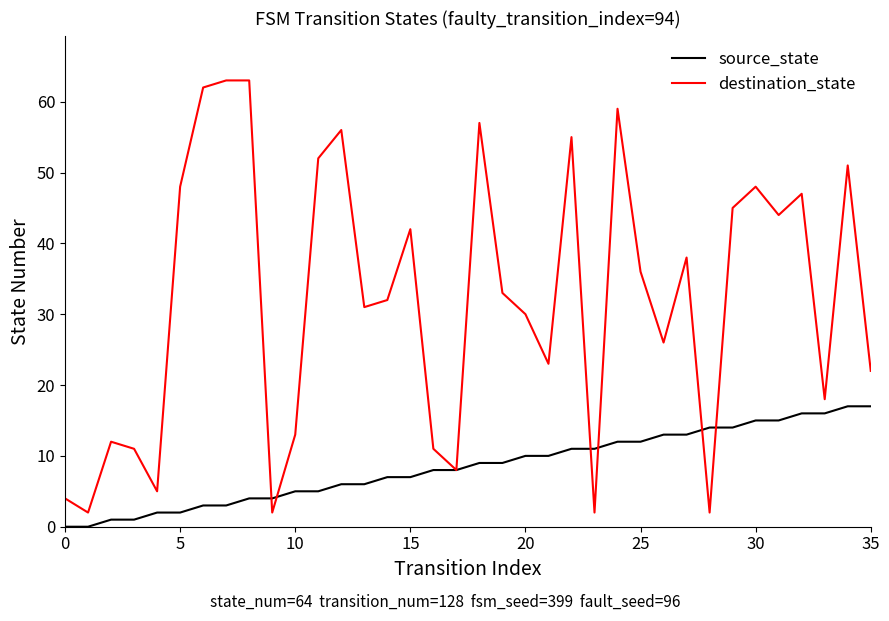

List the series in order of their overall mean, highest first.

destination_state, source_state